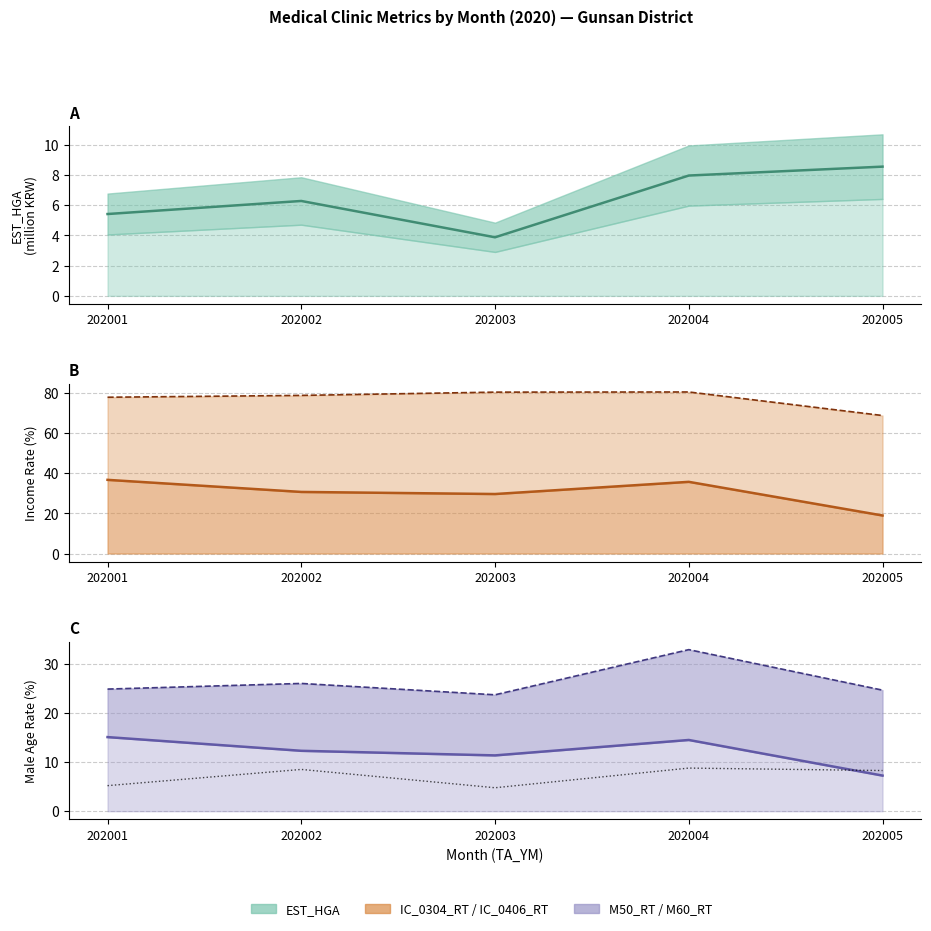

What value does the data have at 202001?

5.2